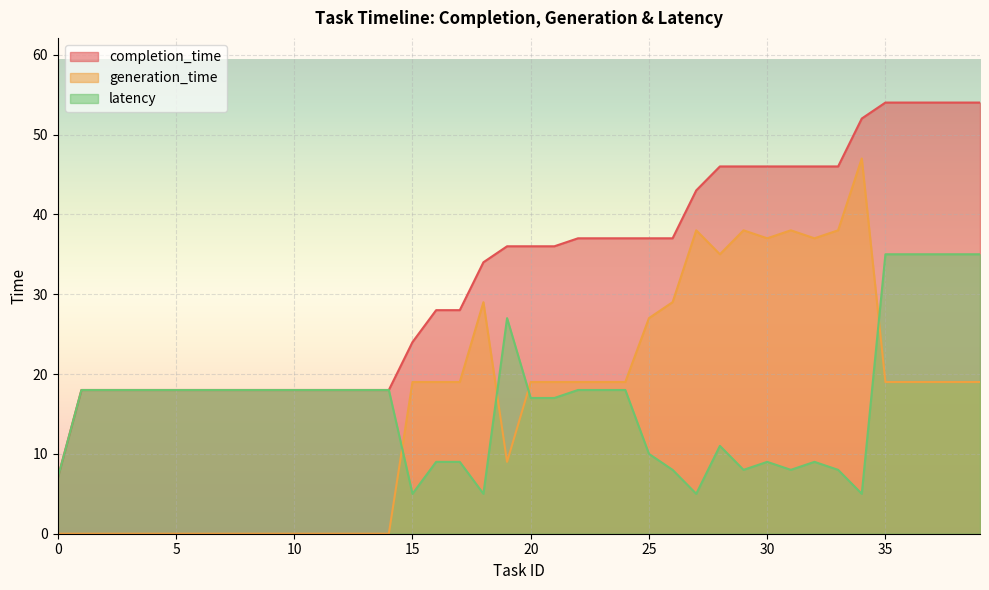

At 22, list the series in order from smallest to largest.

latency, generation_time, completion_time